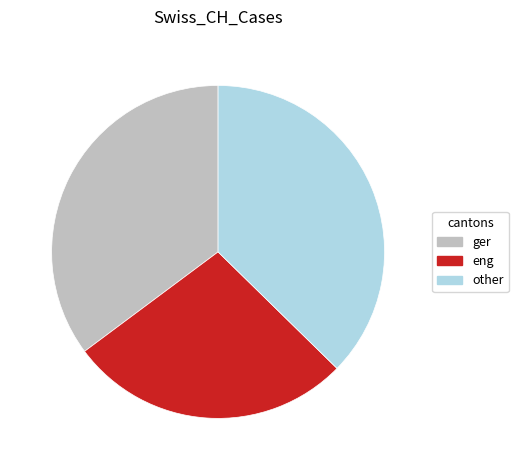

The ger slice represents 35% of the pie. True or false?

True